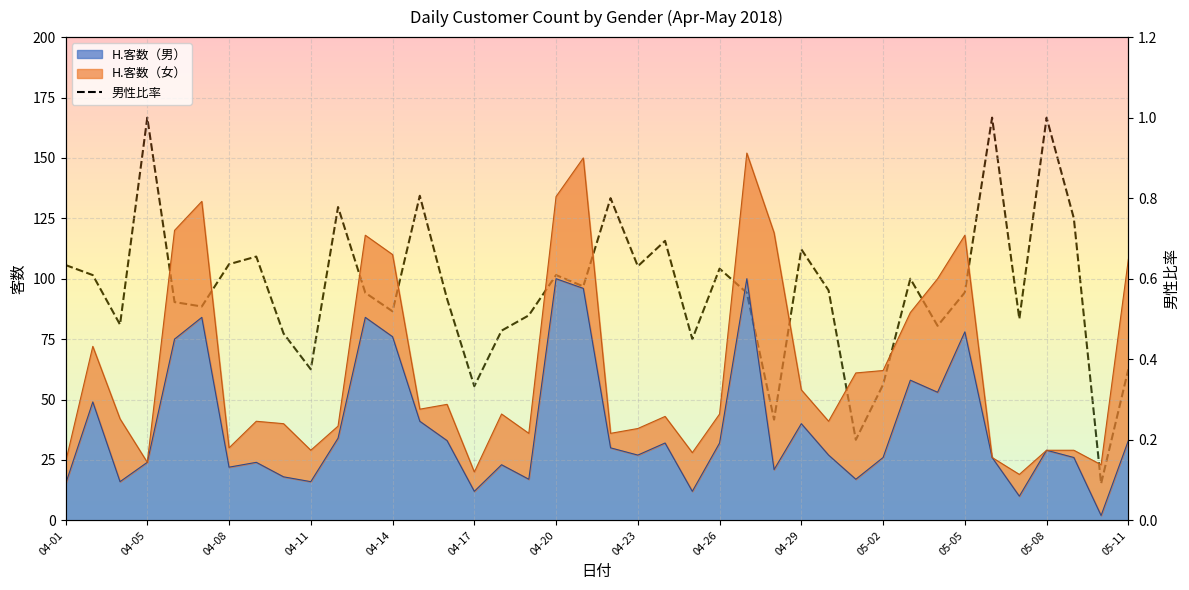

What is the difference between the values at 23 and 34?

0.6